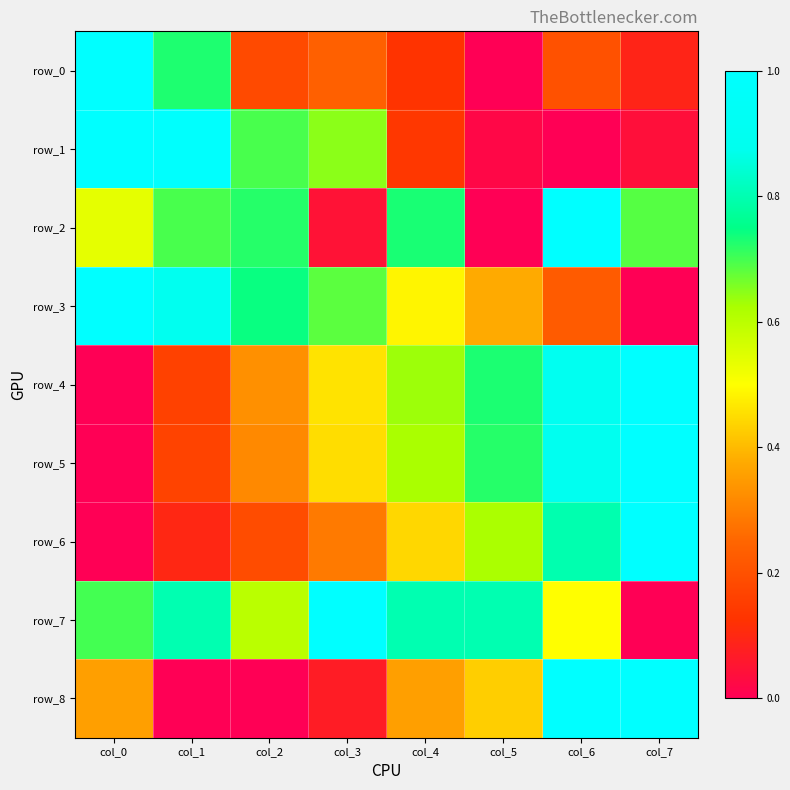

How many positive values does the row_0 series have?

7